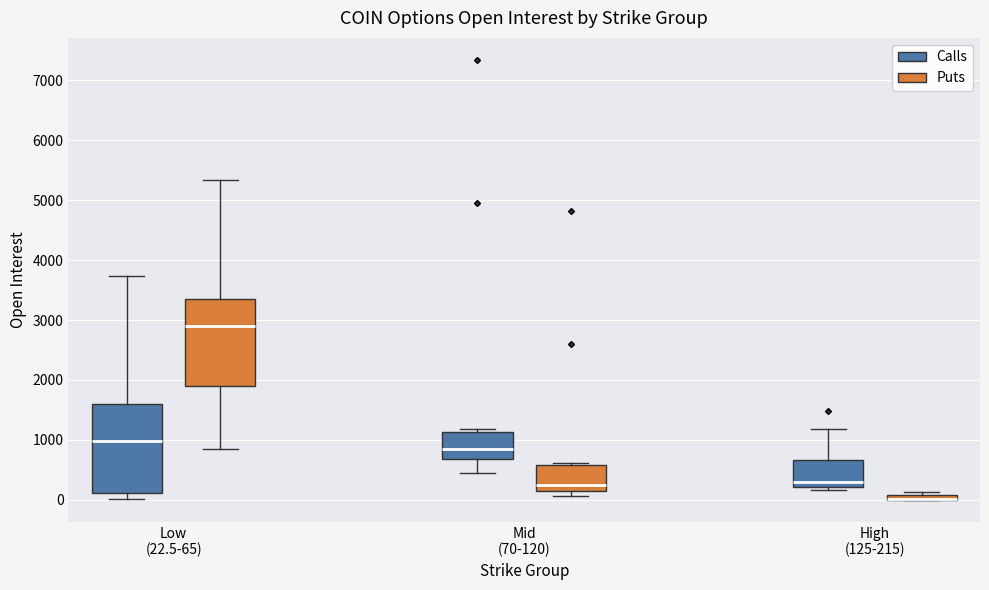

Where is the upper edge of the box for High (125-215) (Puts) on the y-axis? The values are not printed on the chart, so give them approximately, as read against the axis.

100